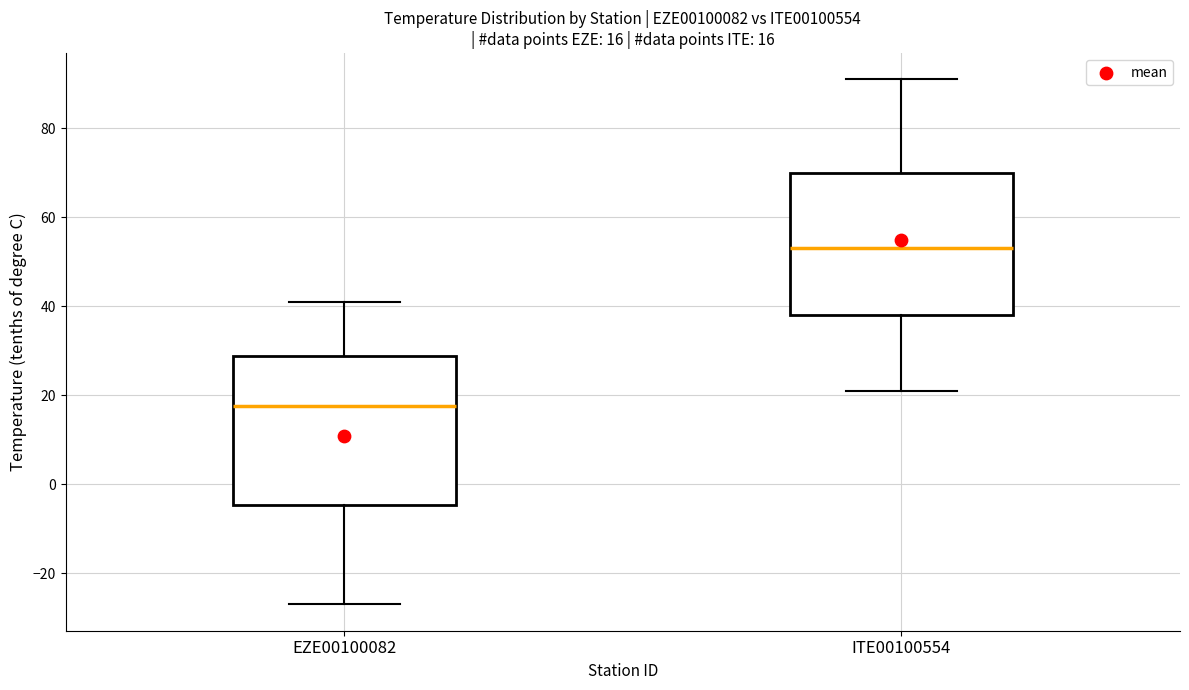

Which box's median line is the lowest?

EZE00100082